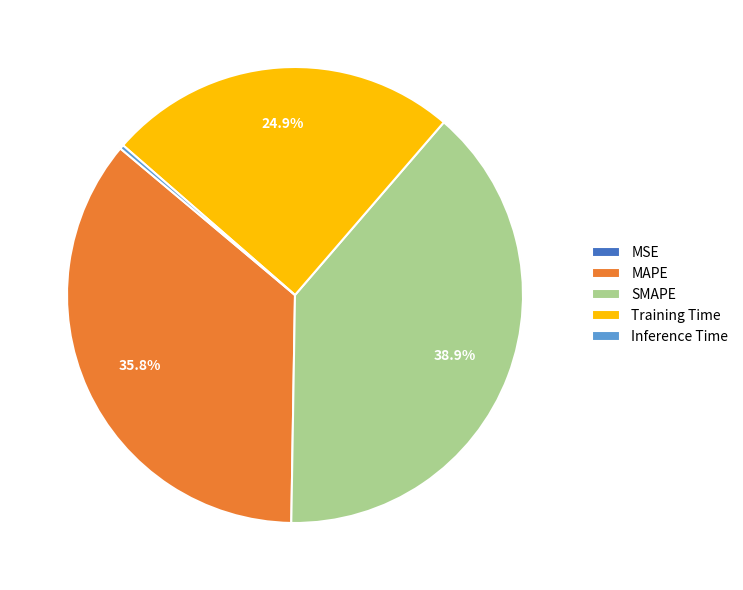

Is there a majority slice in this chart?

No